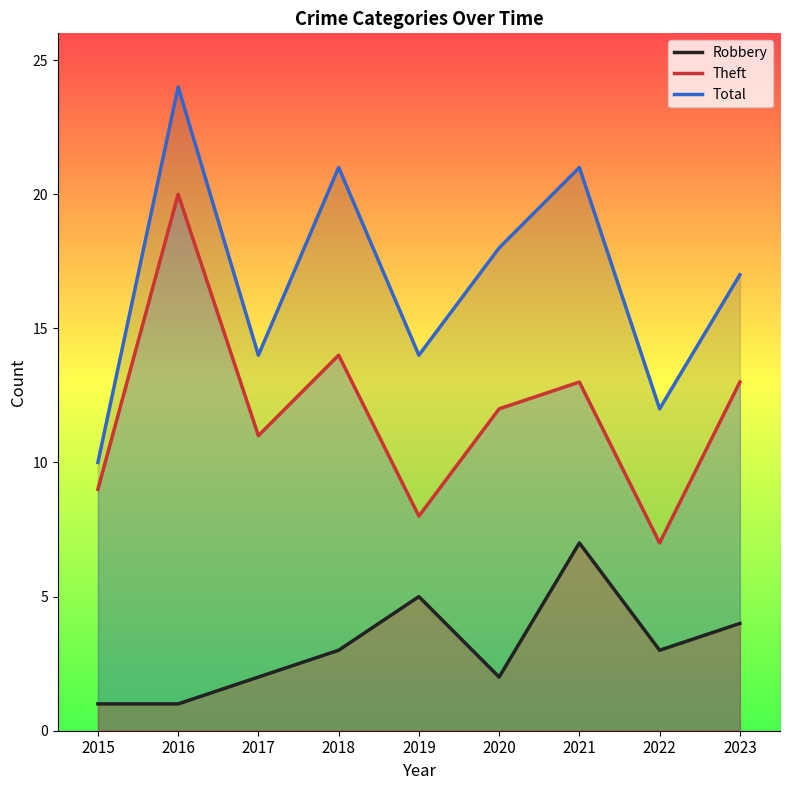

What is the difference between the highest and lowest values at 2023?

13